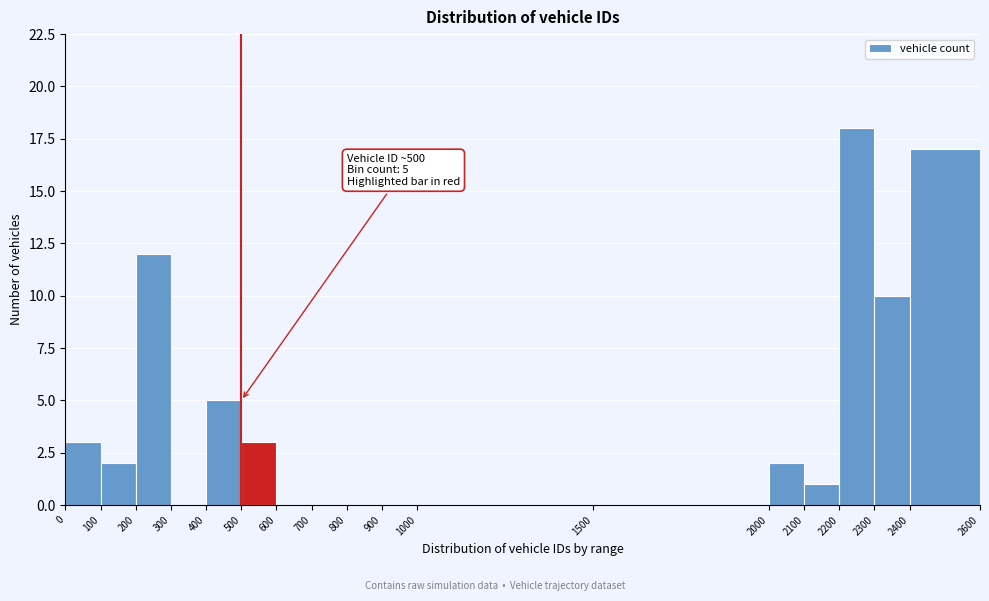

Over which range of the x-axis is the bar tallest?

2200 to 2300